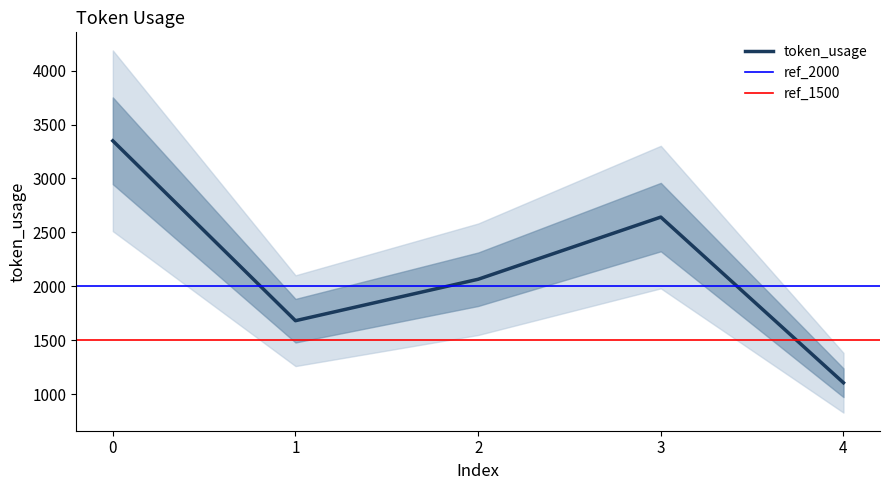

Rank the categories by value from highest to lowest.

0, 3, 2, 1, 4